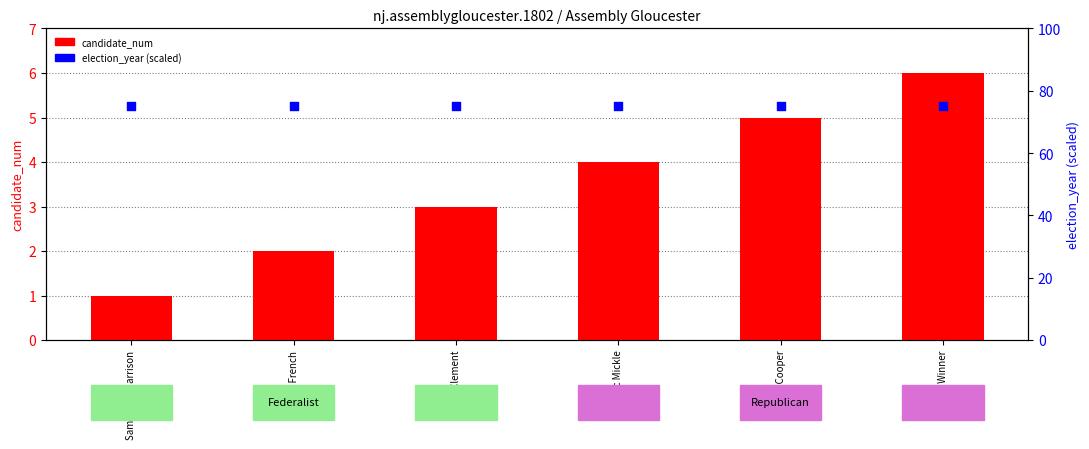

Is the value of election_year (scaled) at Samuel W. Harrison greater than the value of candidate_num at Amos Cooper?

Yes